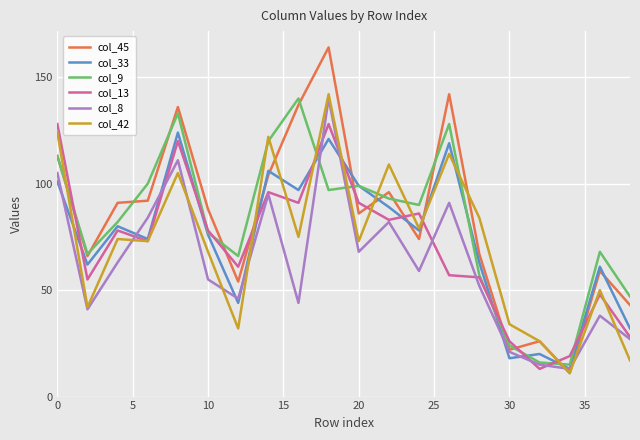

What is the maximum value shown in the chart?

164